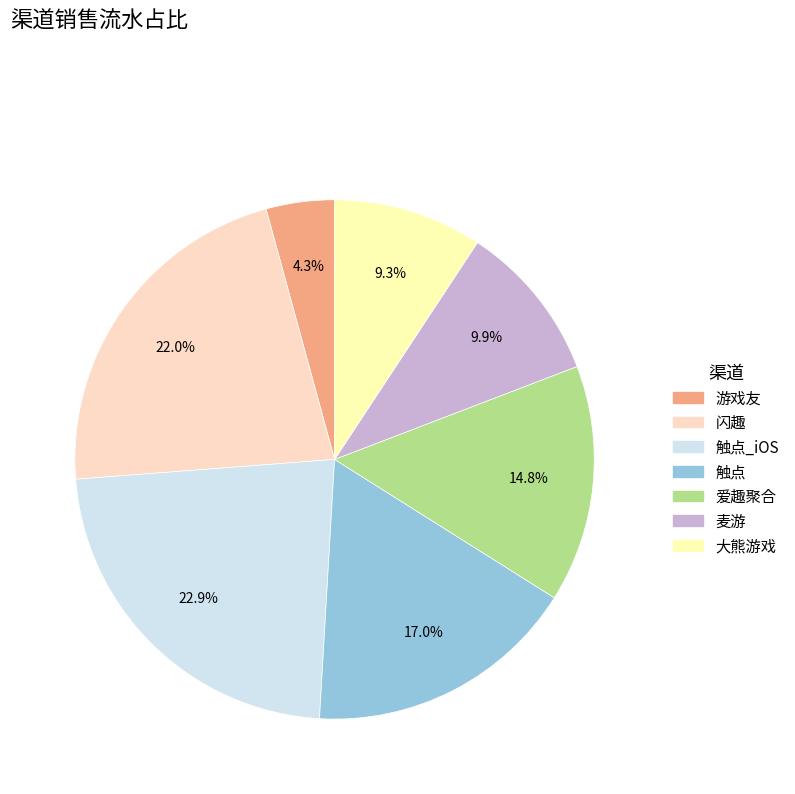

To the nearest percent, what is the average slice percentage?

14%